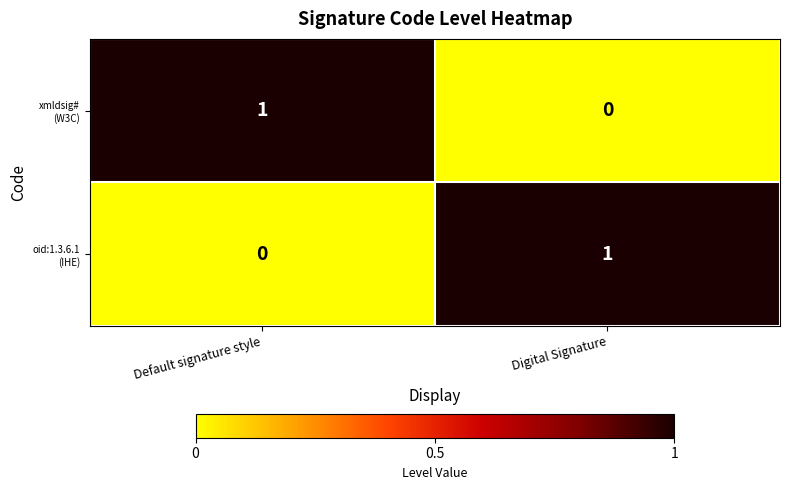

Between Default signature style and Digital Signature, which is larger?

Default signature style